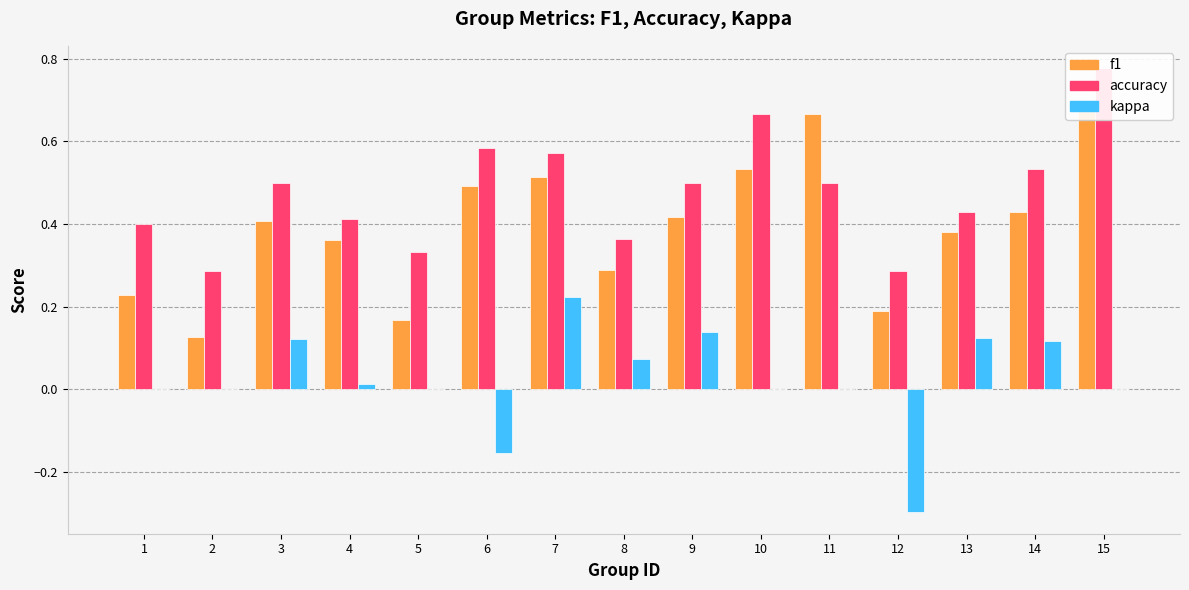

Reading left to right, what are all the values shown in this chart?

f1: 0.2	0.1	0.4	0.4	0.2	0.5	0.5	0.3	0.4	0.5	0.7	0.2	0.4	0.4	0.7
accuracy: 0.4	0.3	0.5	0.4	0.3	0.6	0.6	0.4	0.5	0.7	0.5	0.3	0.4	0.5	0.8
kappa: 0.0	0.0	0.1	0.0	0.0	-0.2	0.2	0.1	0.1	0.0	0.0	-0.3	0.1	0.1	0.0